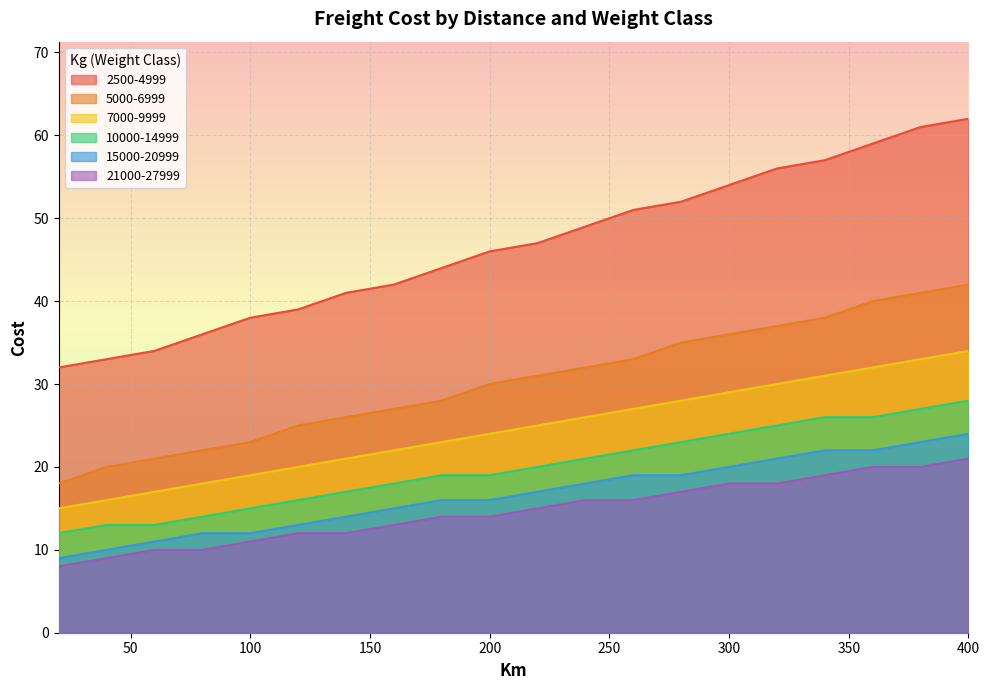

Where is 5000-6999 nearest to the value 30?

200